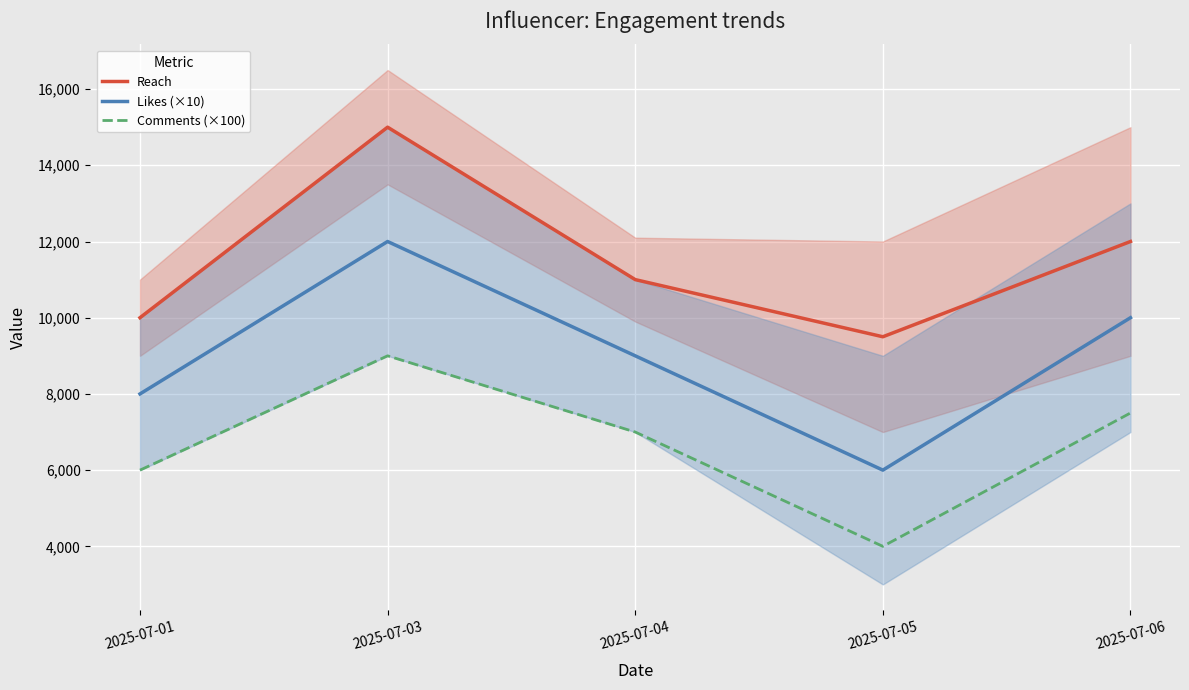

What is the maximum value shown in the chart?

15000